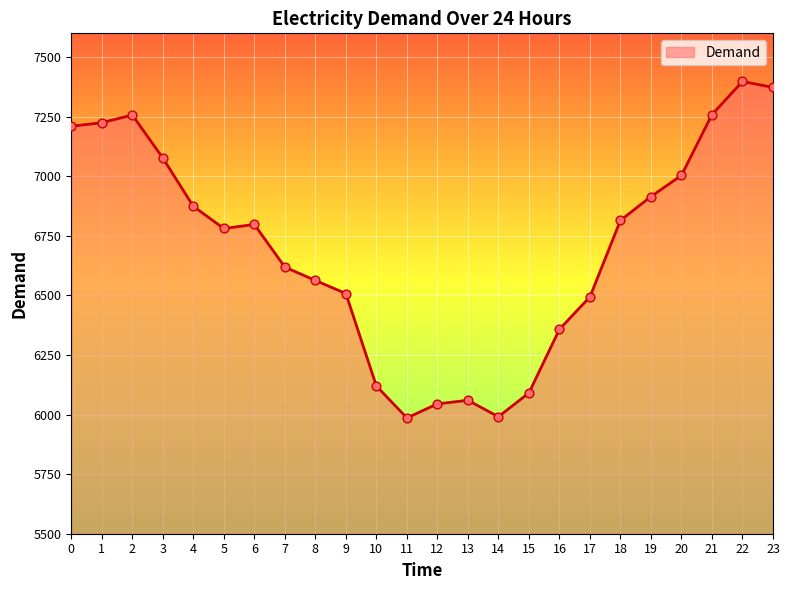

Between 7 and 11, which is larger?

7